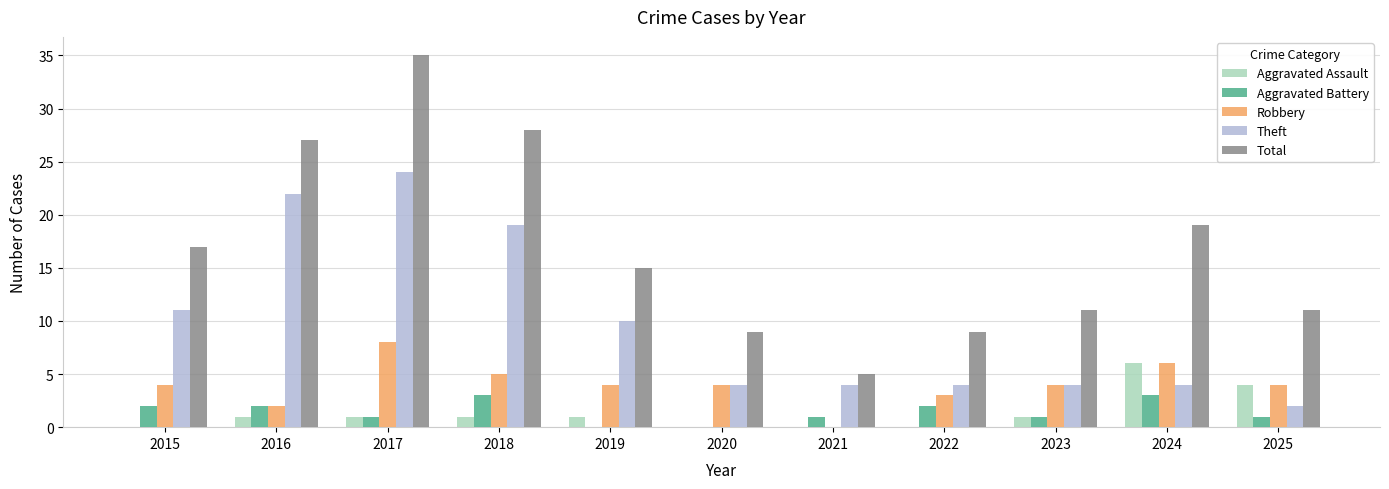

What are all the series names shown in the legend?

Aggravated Assault, Aggravated Battery, Robbery, Theft, Total